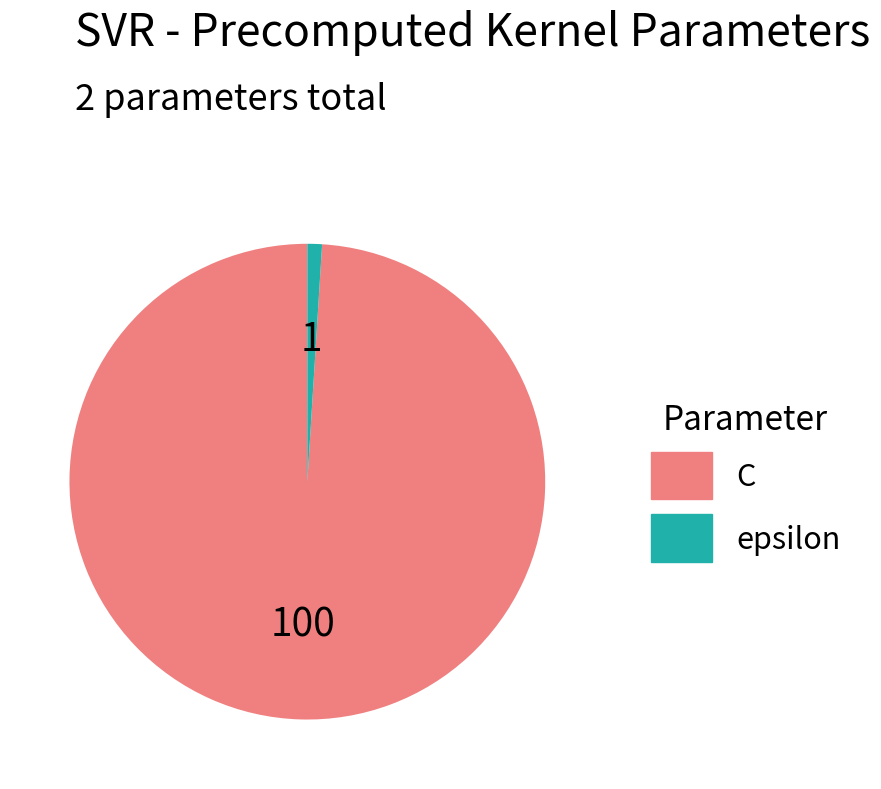

Which has a higher value, C or epsilon?

C